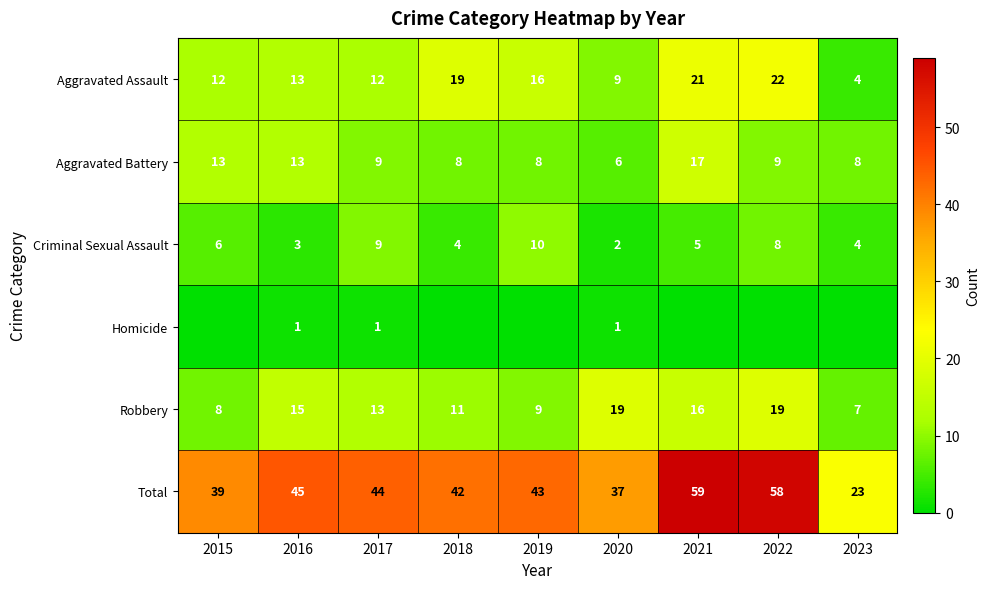

Is the value of Aggravated Battery at 2016 greater than the value of Criminal Sexual Assault at 2017?

Yes